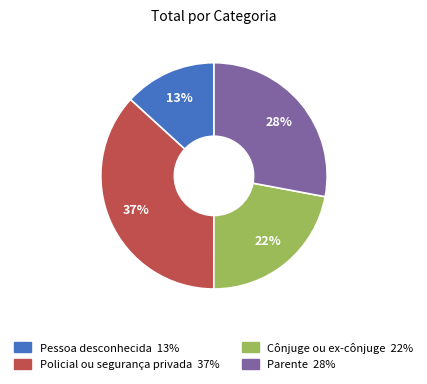

The Policial ou segurança privada slice represents 37% of the pie. True or false?

True